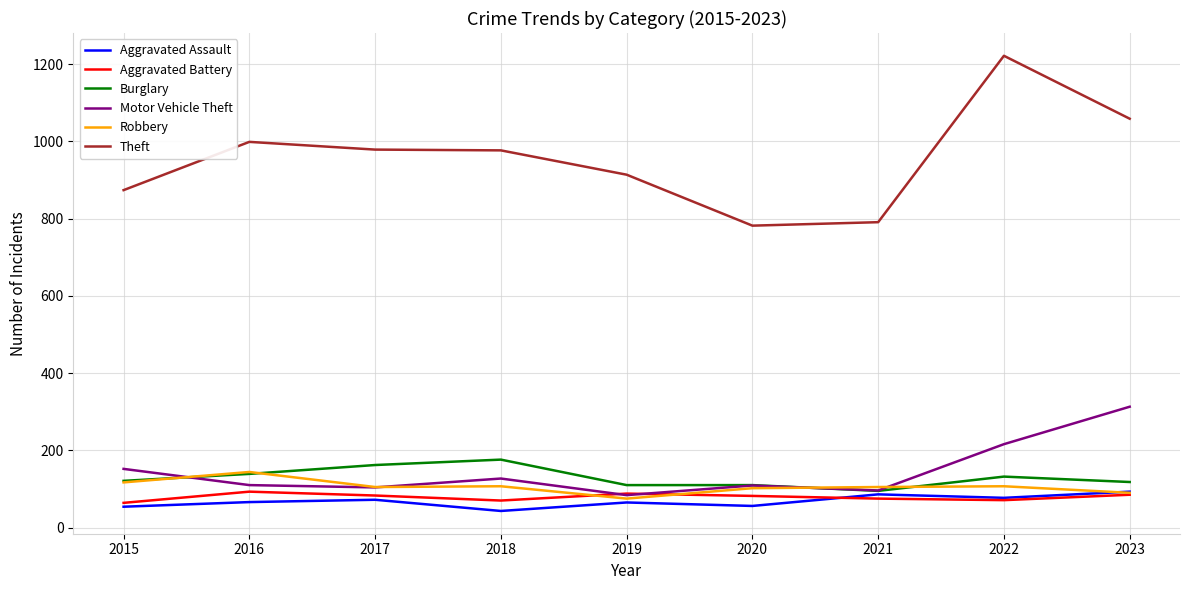

What is the greatest value displayed?

1222